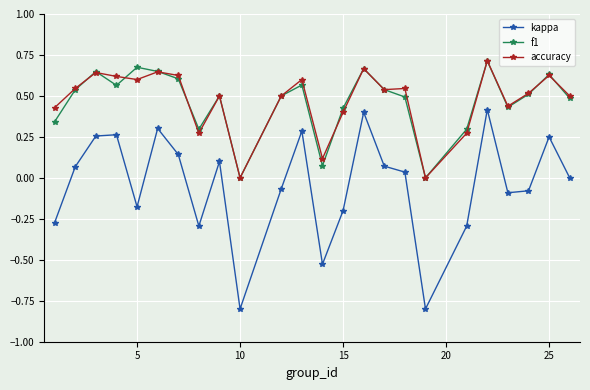

What is the smallest value displayed?

-0.8